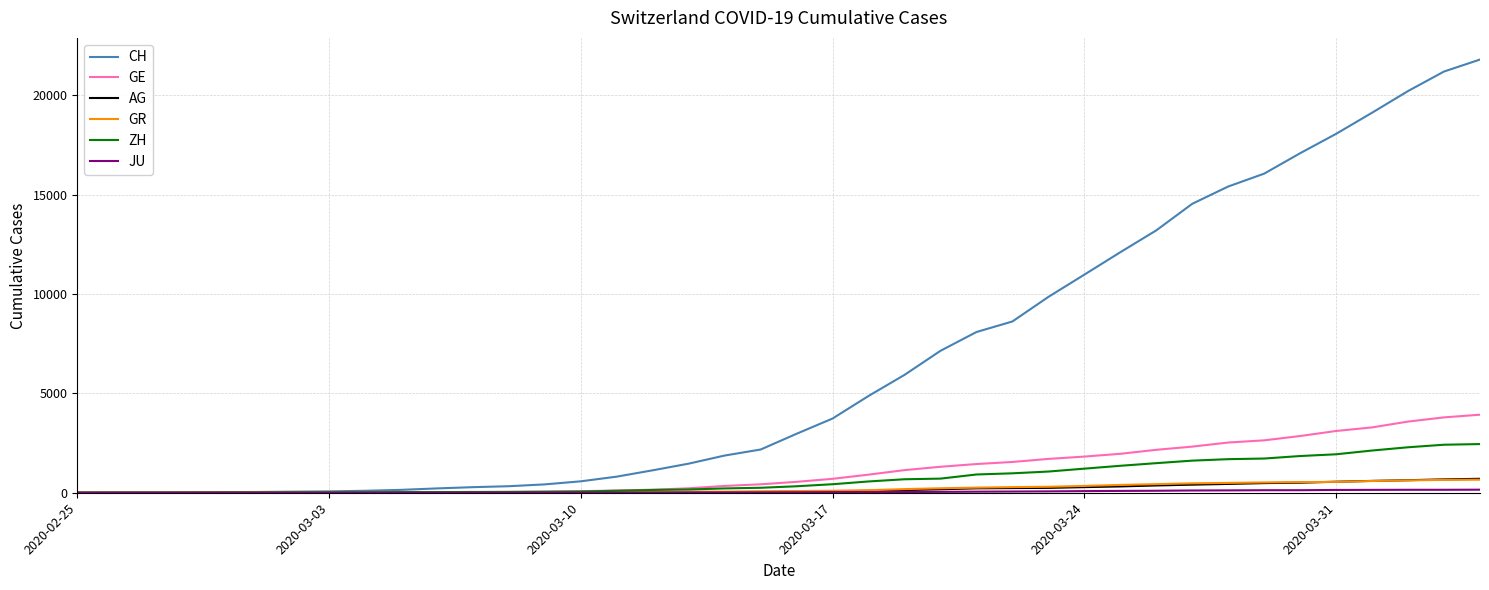

What is the sum of all GE values?

44879